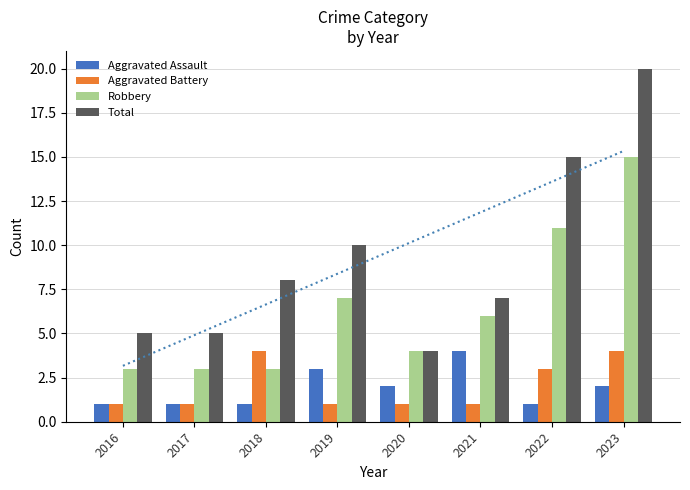

What is the total value across all series at 2020?

11